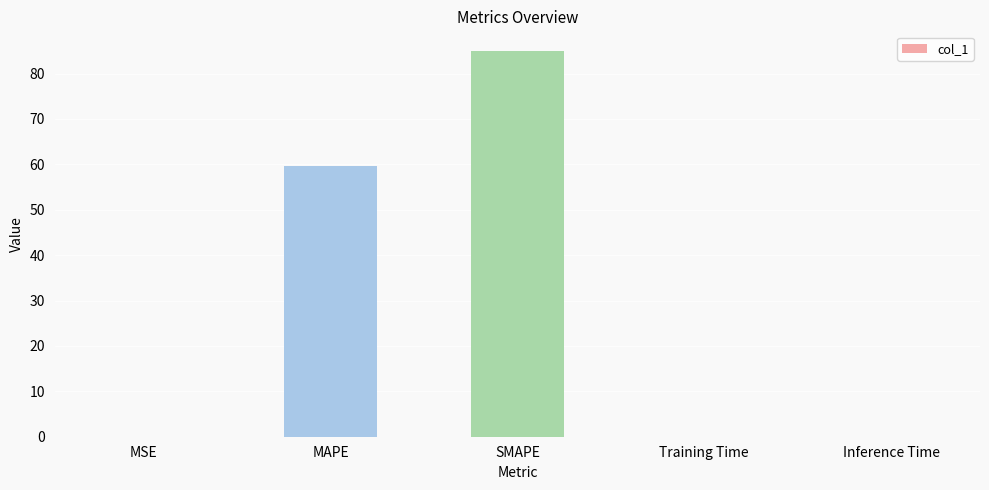

True or false: the data shows 0.0 at MSE.

True